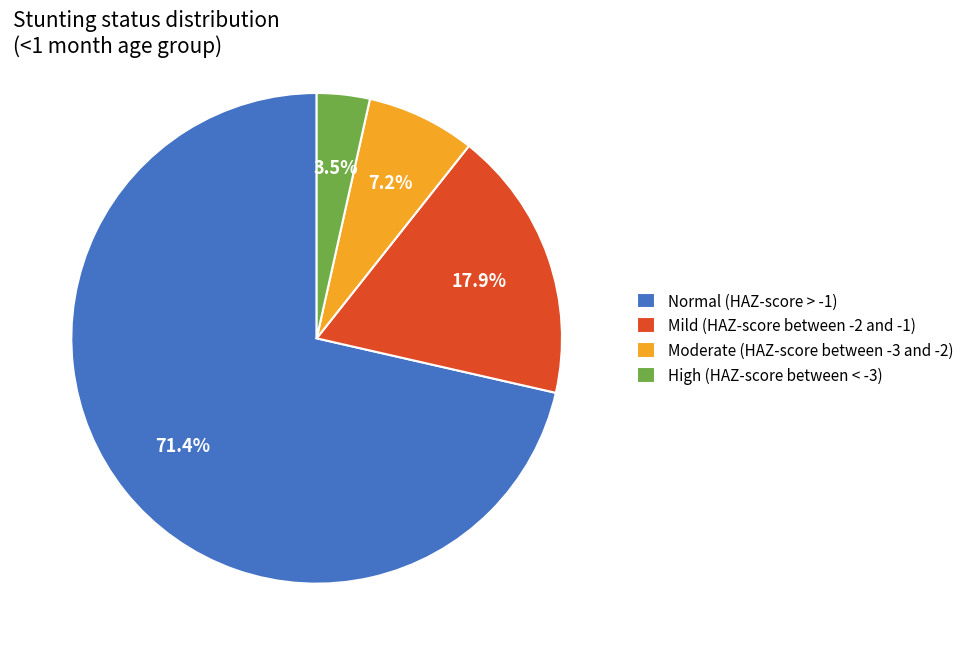

What is the total percentage of Normal (HAZ-score > -1) and Mild (HAZ-score between -2 and -1)?

89.3%